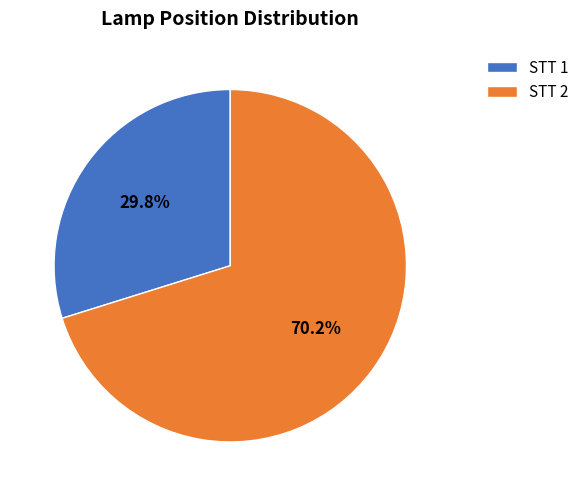

What percentage do STT 1 and STT 2 together represent?

100.0%